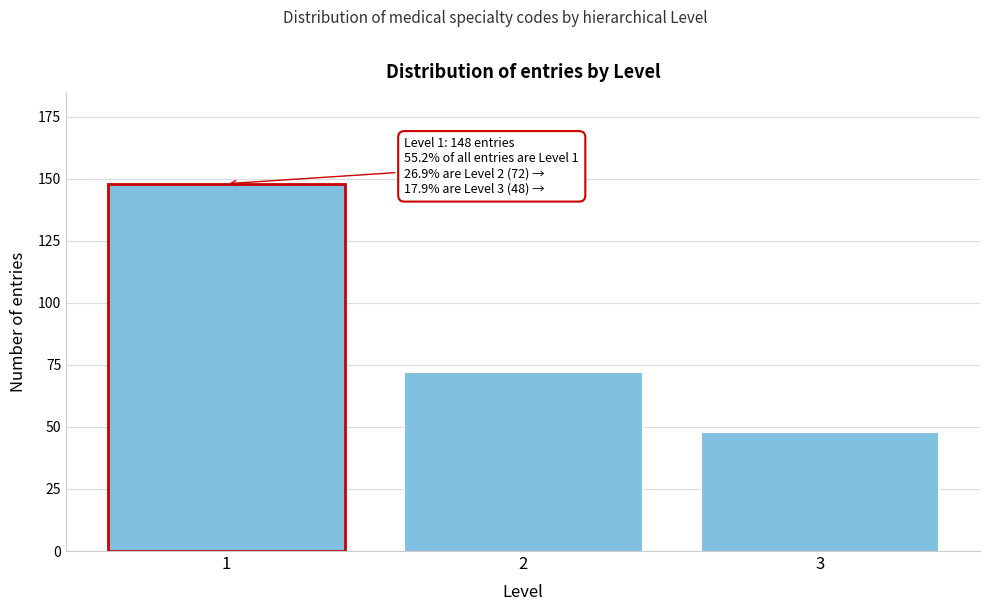

Reading left to right, extract all data points from this chart.

1=148	2=72	3=48